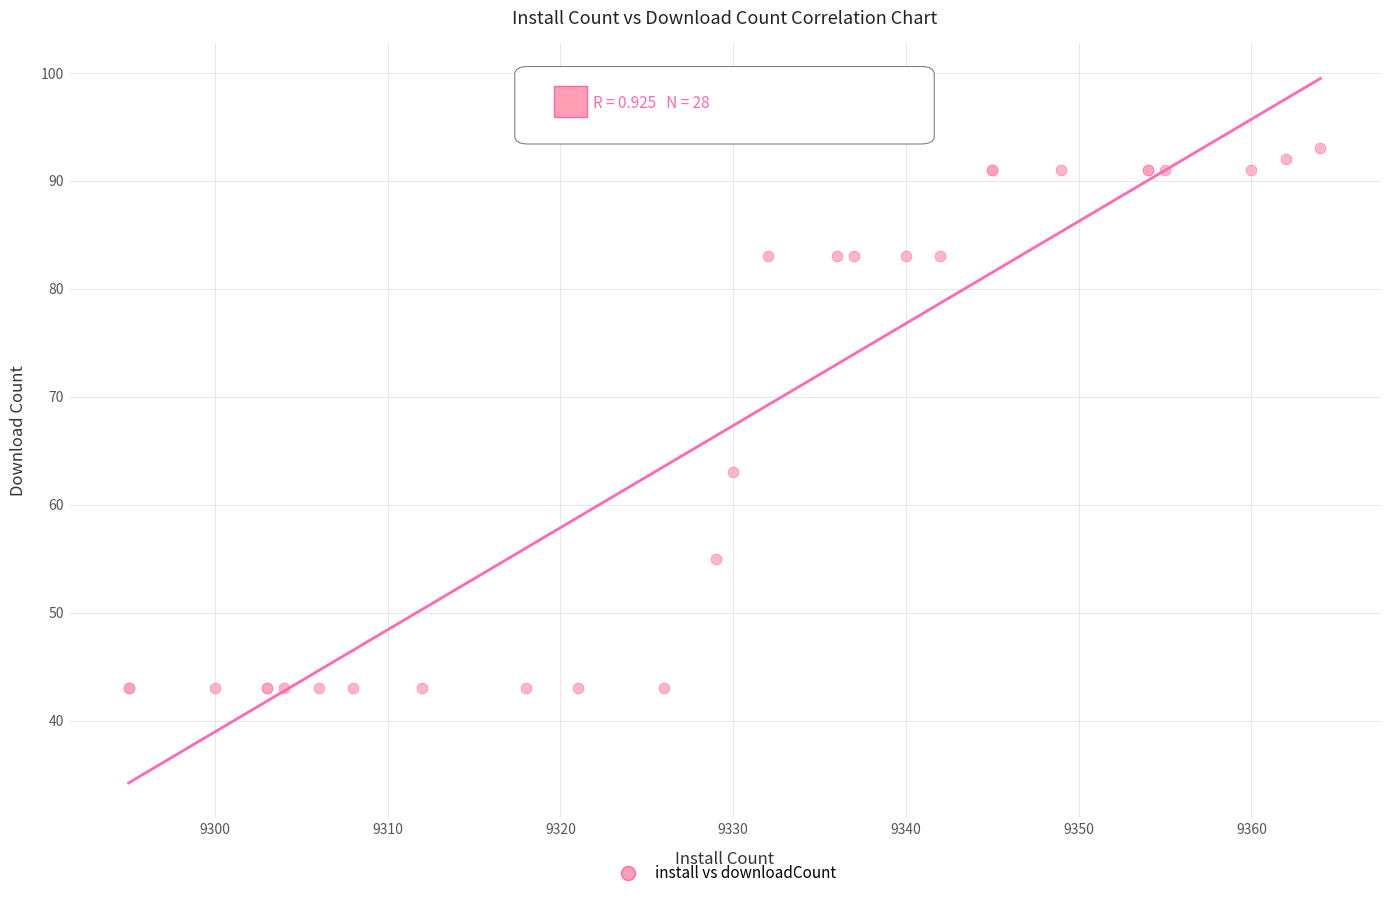

What Y value in the scatter plot is closest to 68?

63